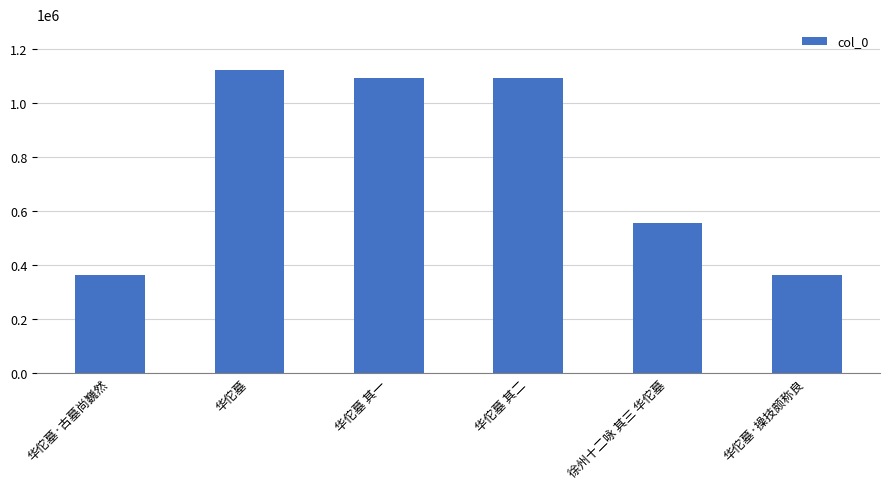

The chart shows a value of 1123212 at 华佗墓. True or false?

True